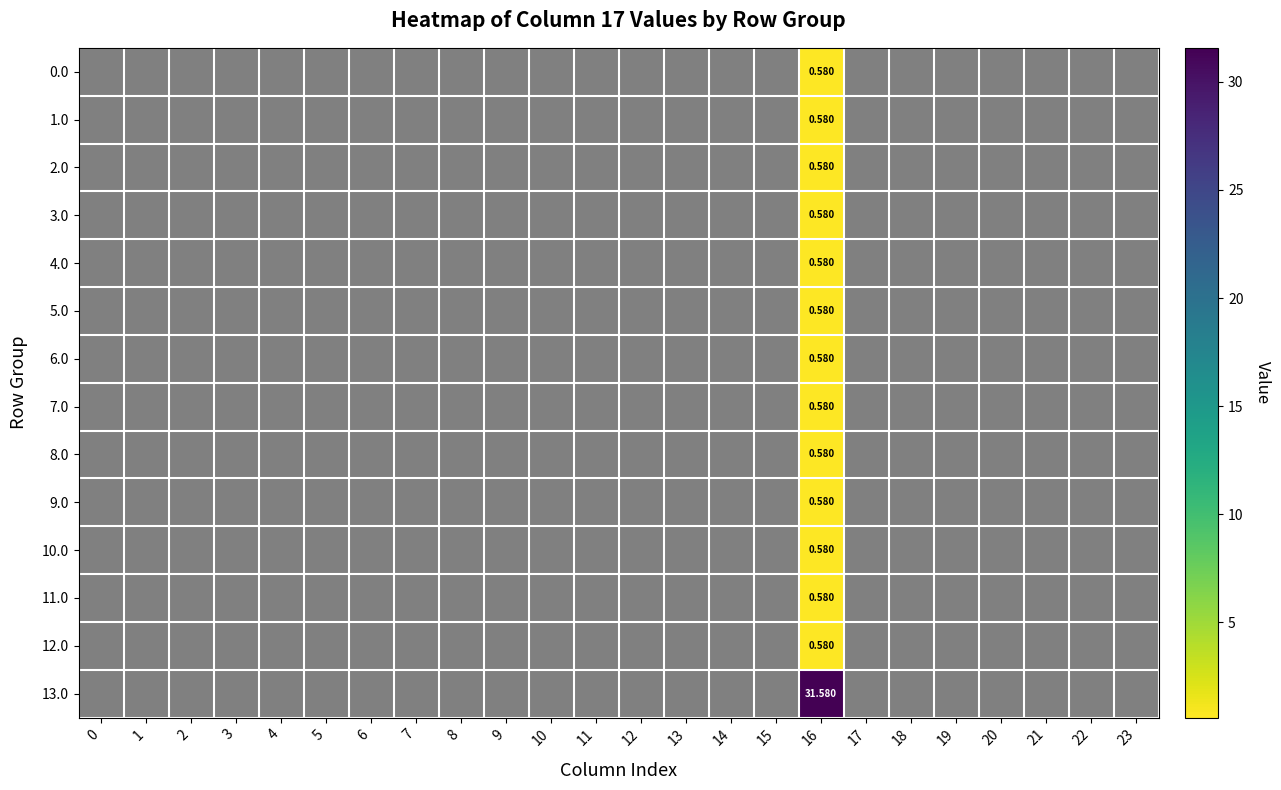

Which has a higher value, 16 or 21?

16